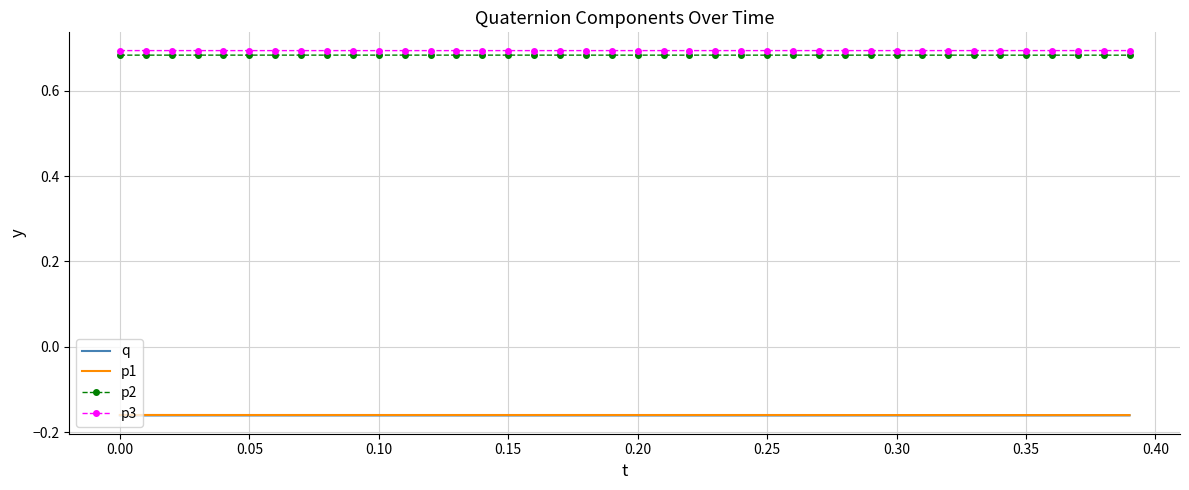

True or false: p2 and p3 cross at least once.

False